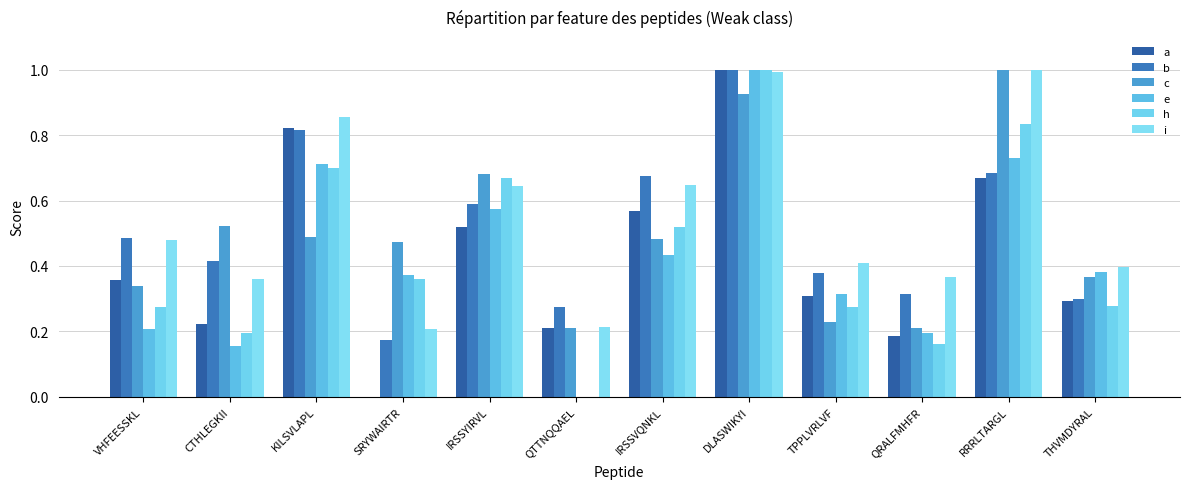

How many values in a are above zero?

11